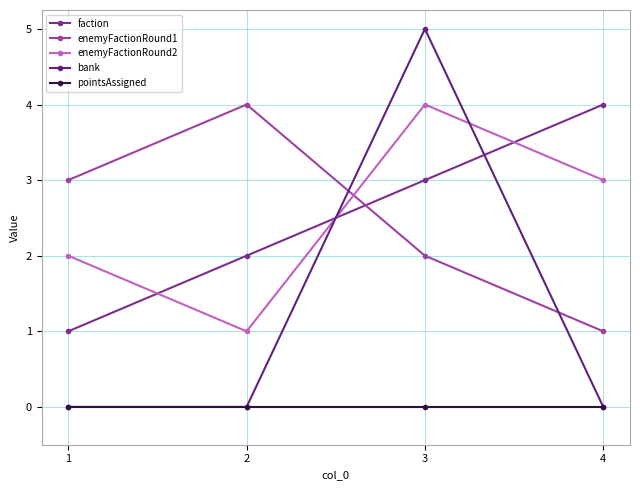

True or false: enemyFactionRound2 has more than 0 interior local peaks.

True